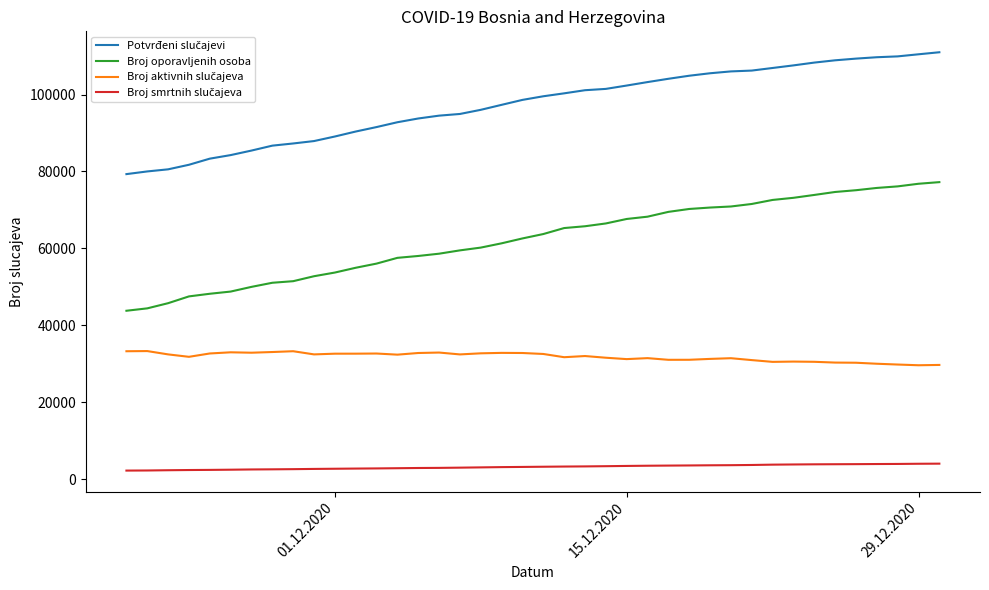

Does the chart have visible grid lines?

No